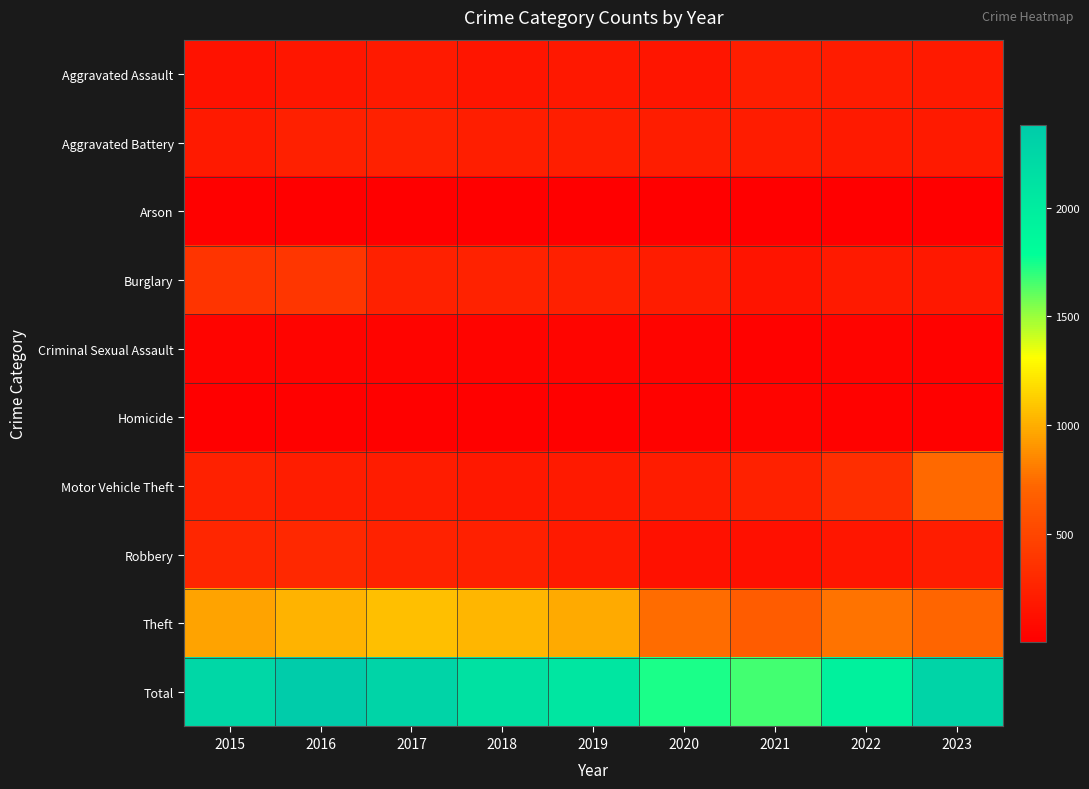

At how many categories does at least one series exceed 595?

9